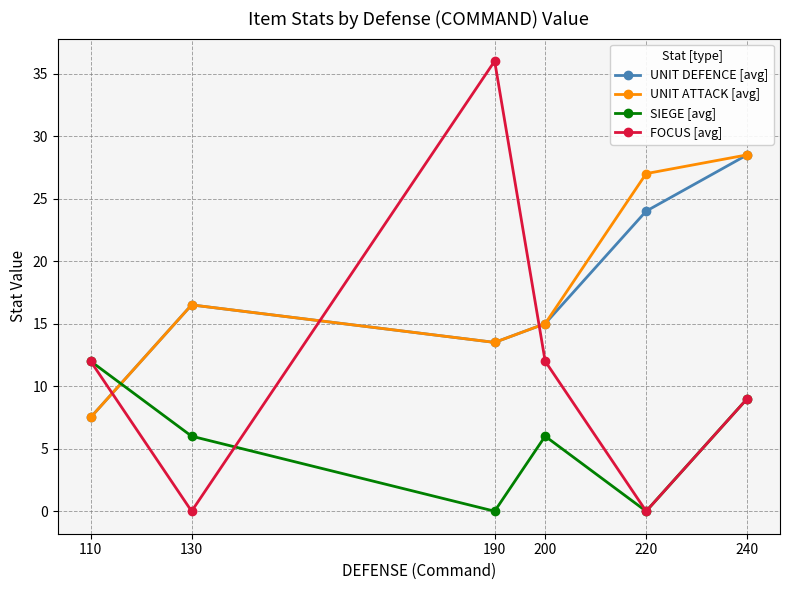

Rank the categories by UNIT ATTACK [avg] value from highest to lowest.

240, 220, 130, 200, 190, 110